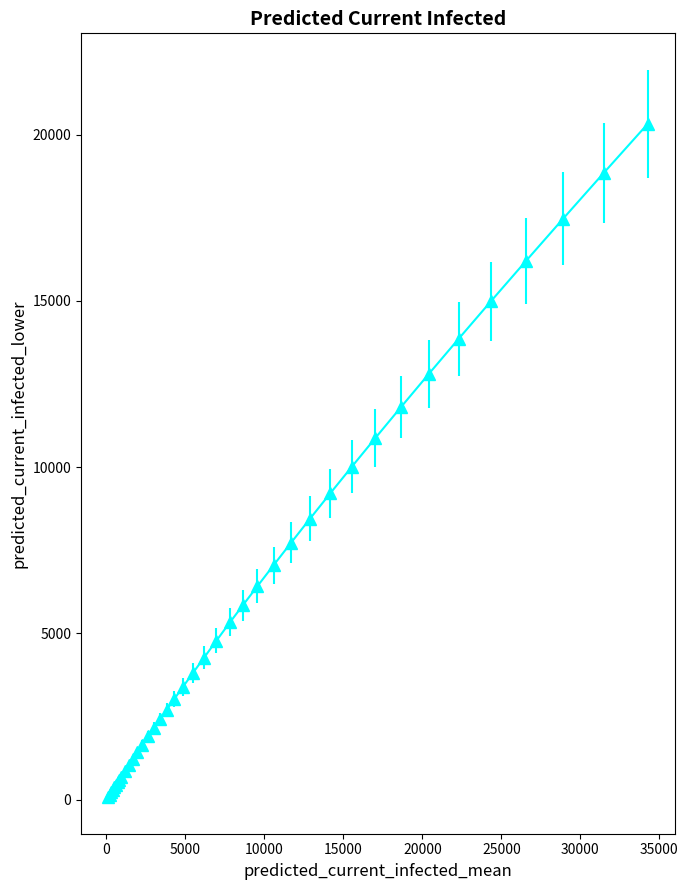

What is the average value?

5882